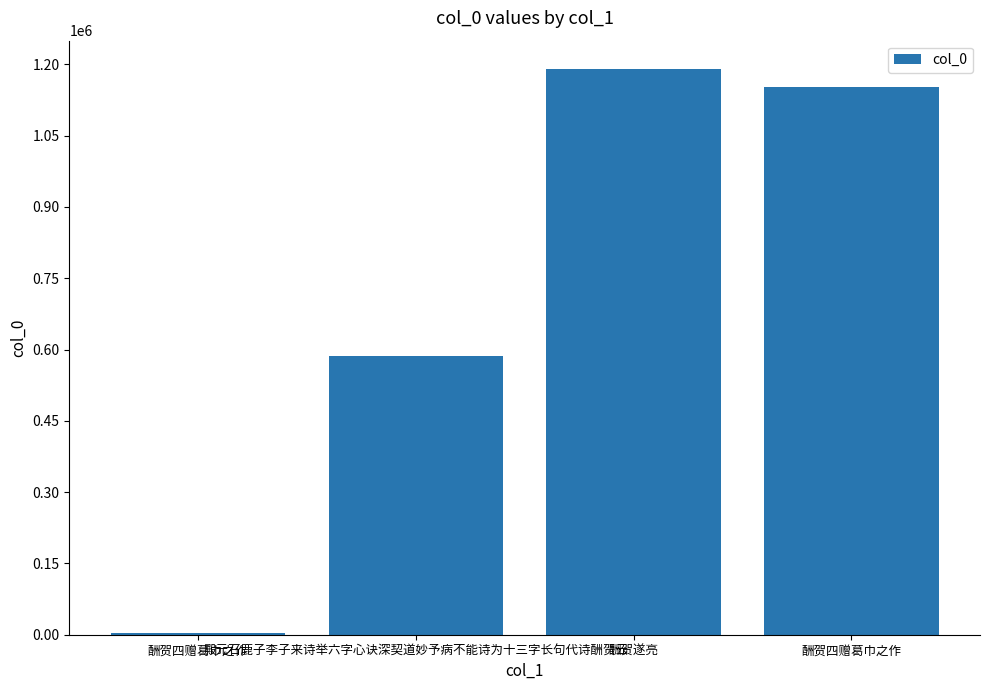

True or false: the data shows 1151857 at 酬贺四赠葛巾之作.

True